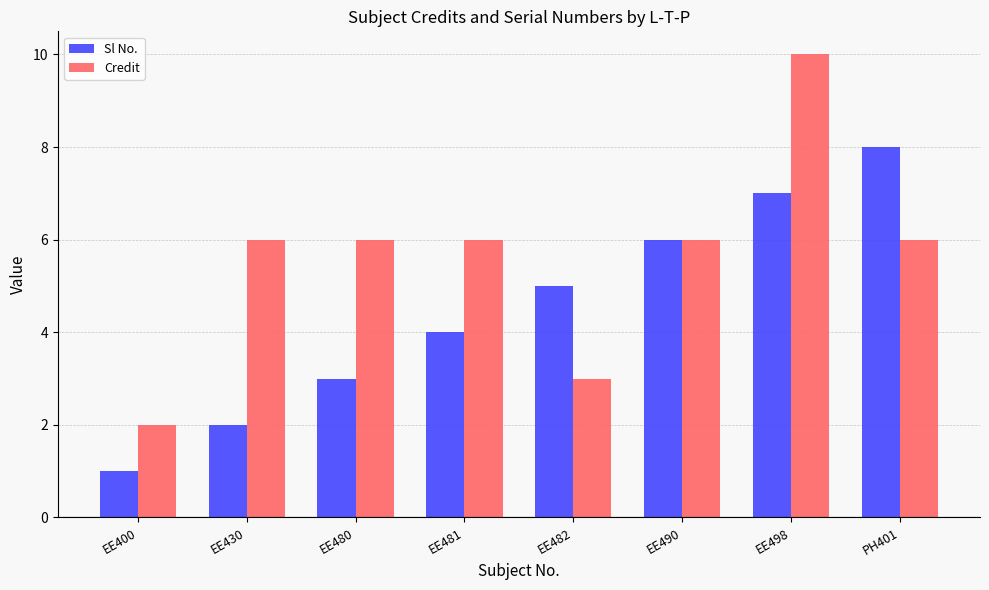

What is the sum of all Credit values?

45